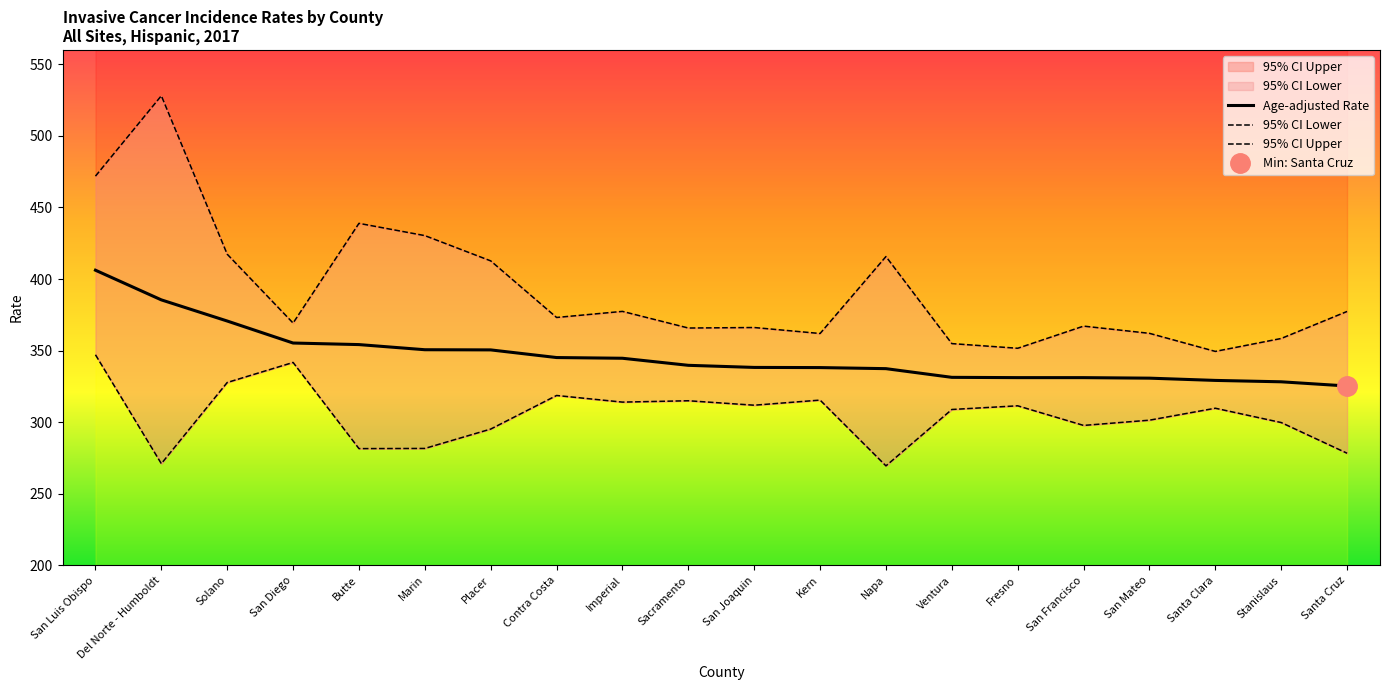

What is the sum of the 95% CI Lower values at San Diego and Marin?

623.4